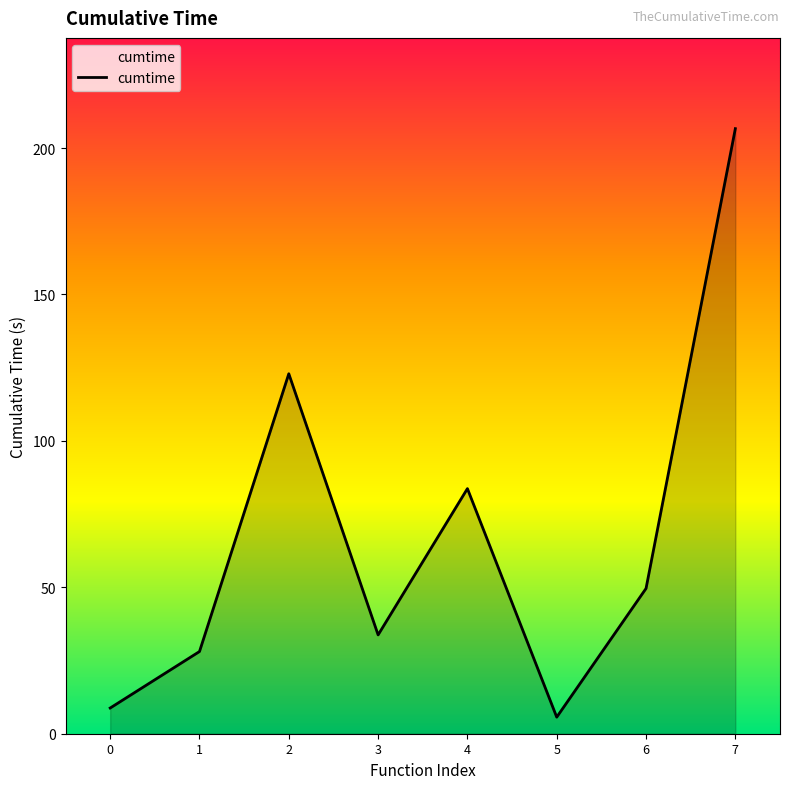

True or false: the data shows 49.6 at 6.

True